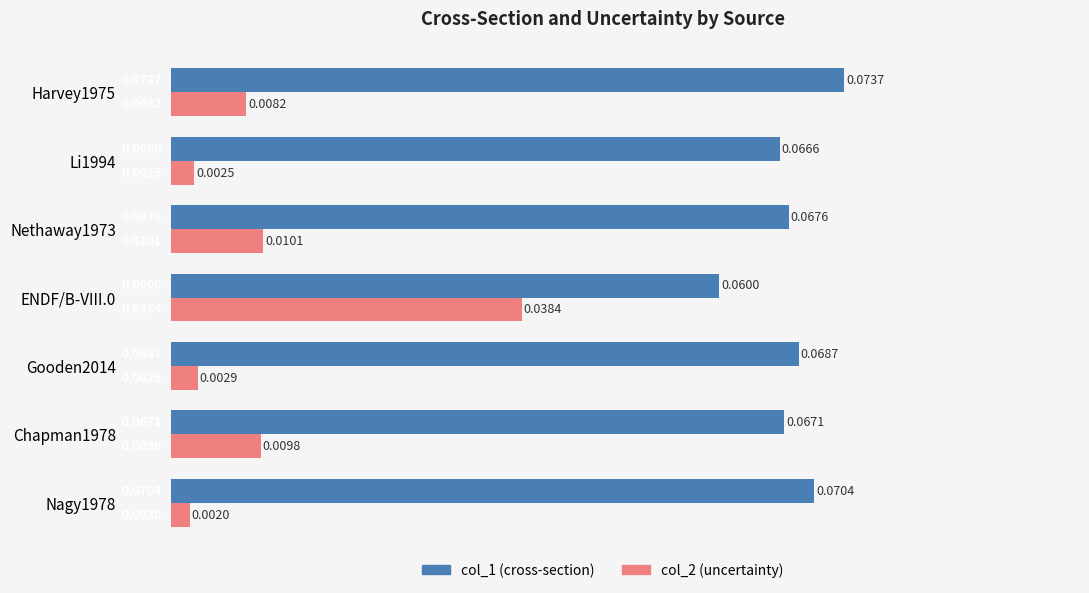

Between Nagy1978 and ENDF/B-VIII.0, which series saw the biggest shift?

col_2 (uncertainty)